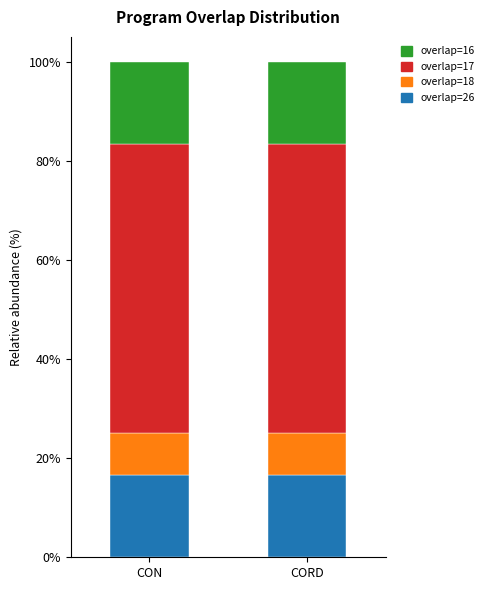

What is the total value across all series at CORD?

100.0